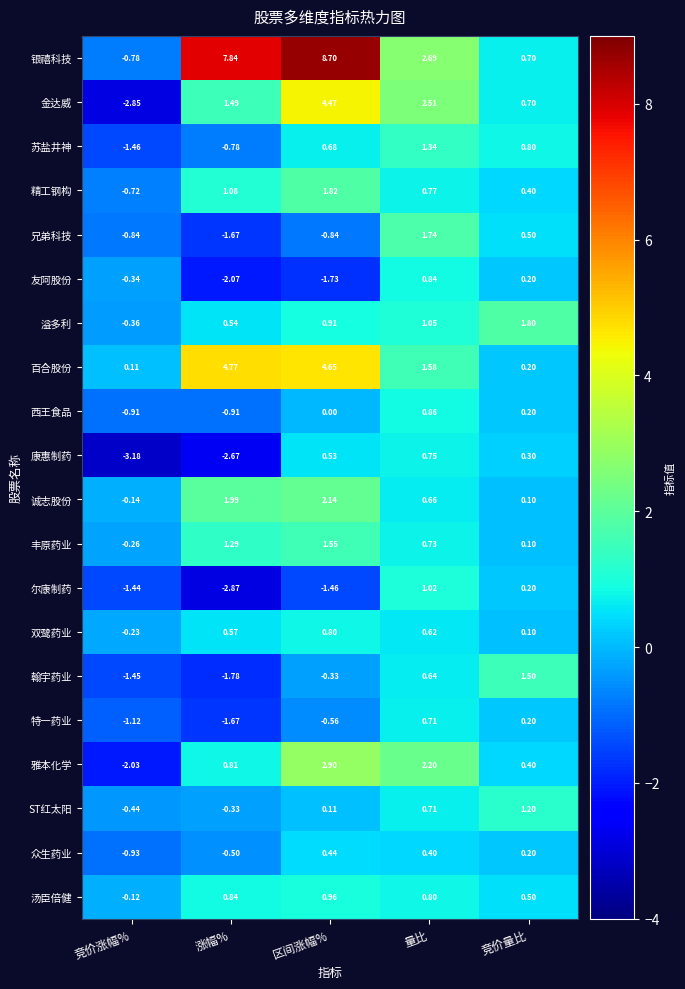

How many series are shown in this chart?

20